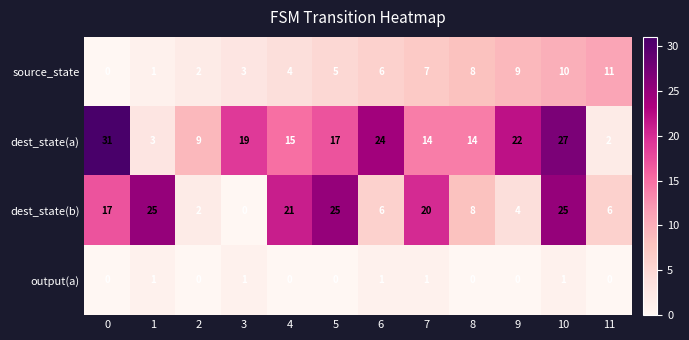

List the series in order of their overall mean, lowest first.

output(a), source_state, dest_state(b), dest_state(a)